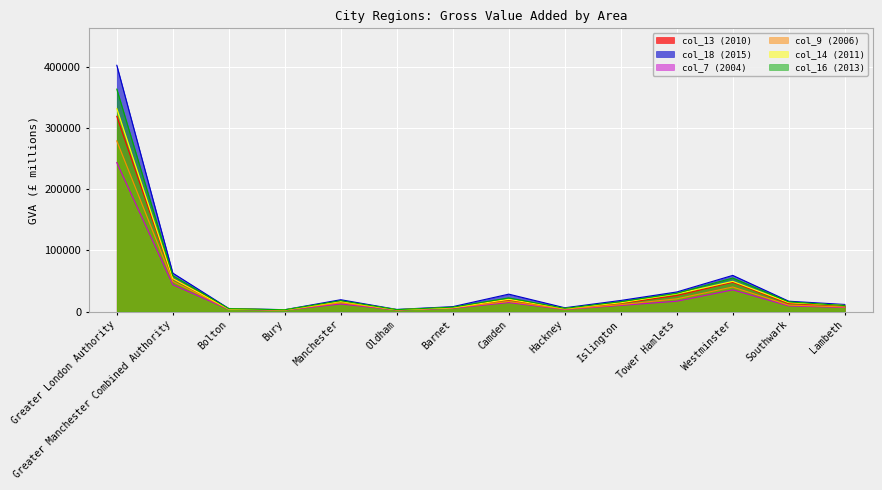

How many lines are shown in the chart?

6